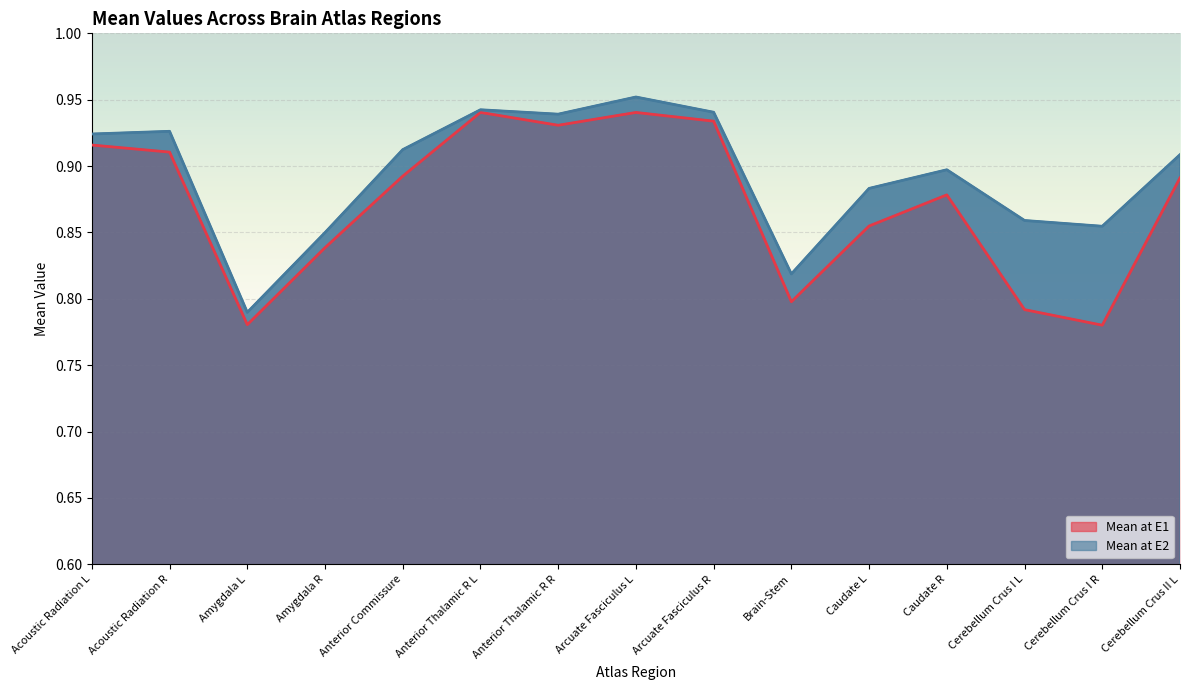

At how many categories does at least one series exceed 0?

15